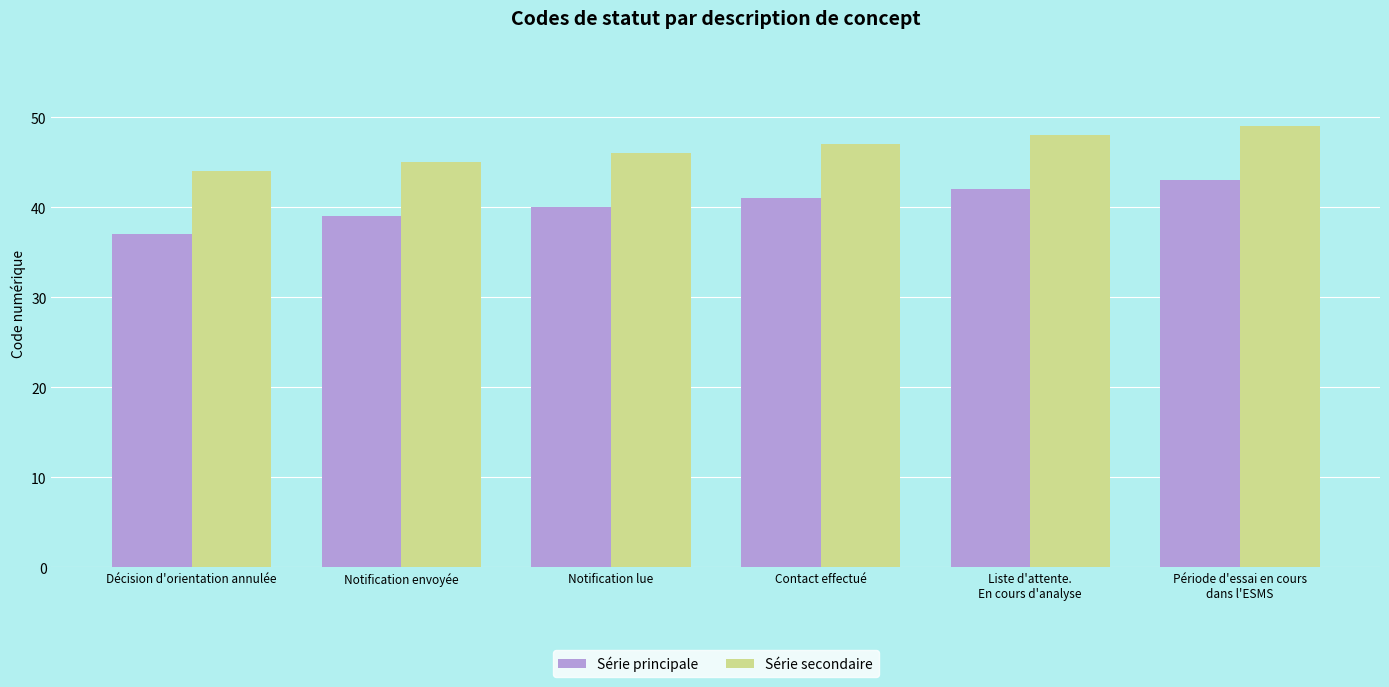

Reading left to right, list all the values displayed in this chart.

Série principale: 37	39	40	41	42	43
Série secondaire: 44	45	46	47	48	49